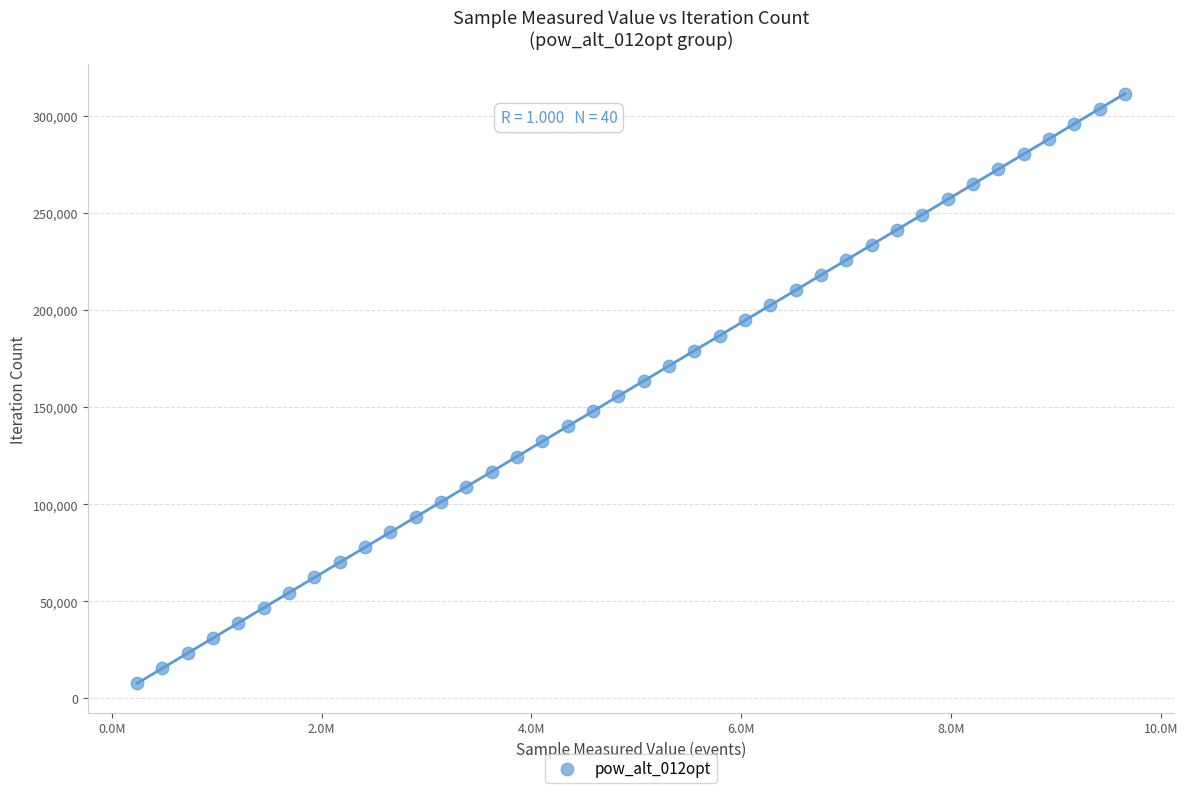

What is the range of X values (max minus min)?

9414483